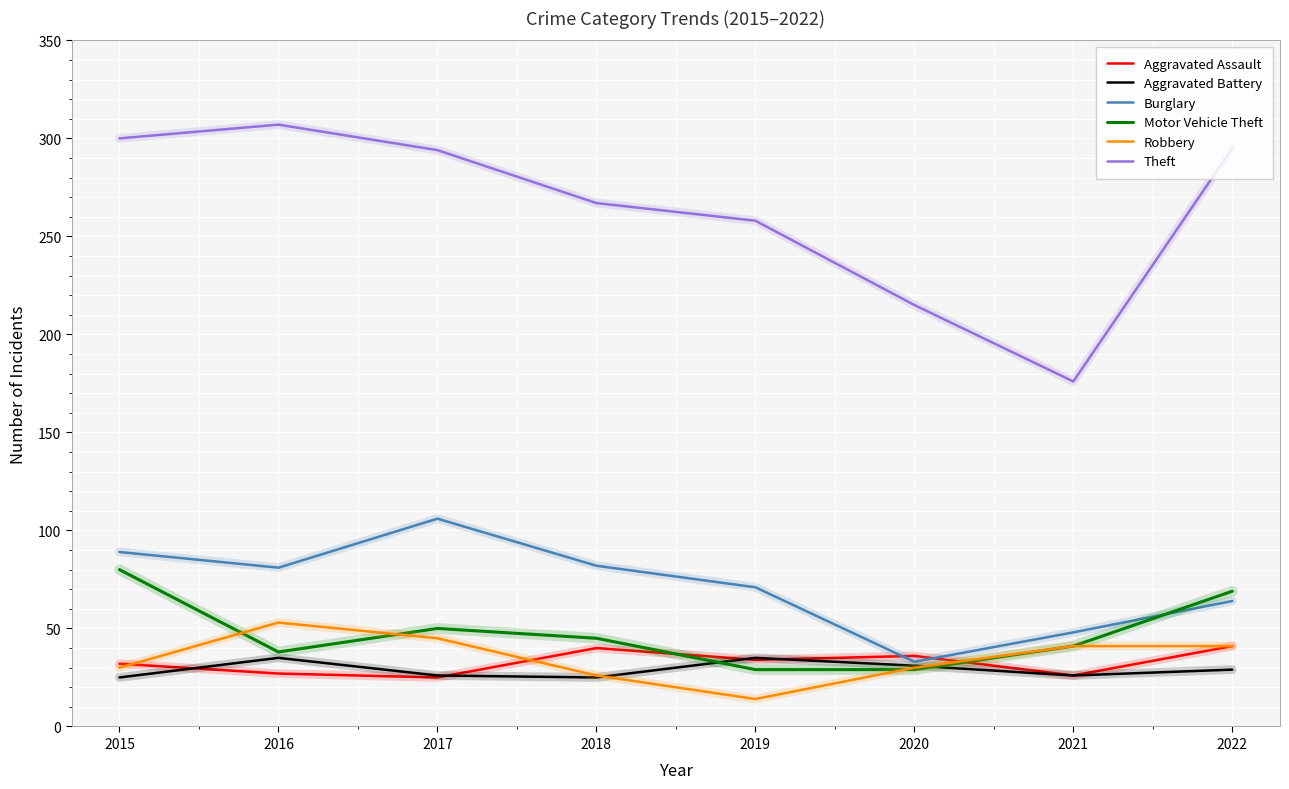

What is the total value across all series at 2016?

541